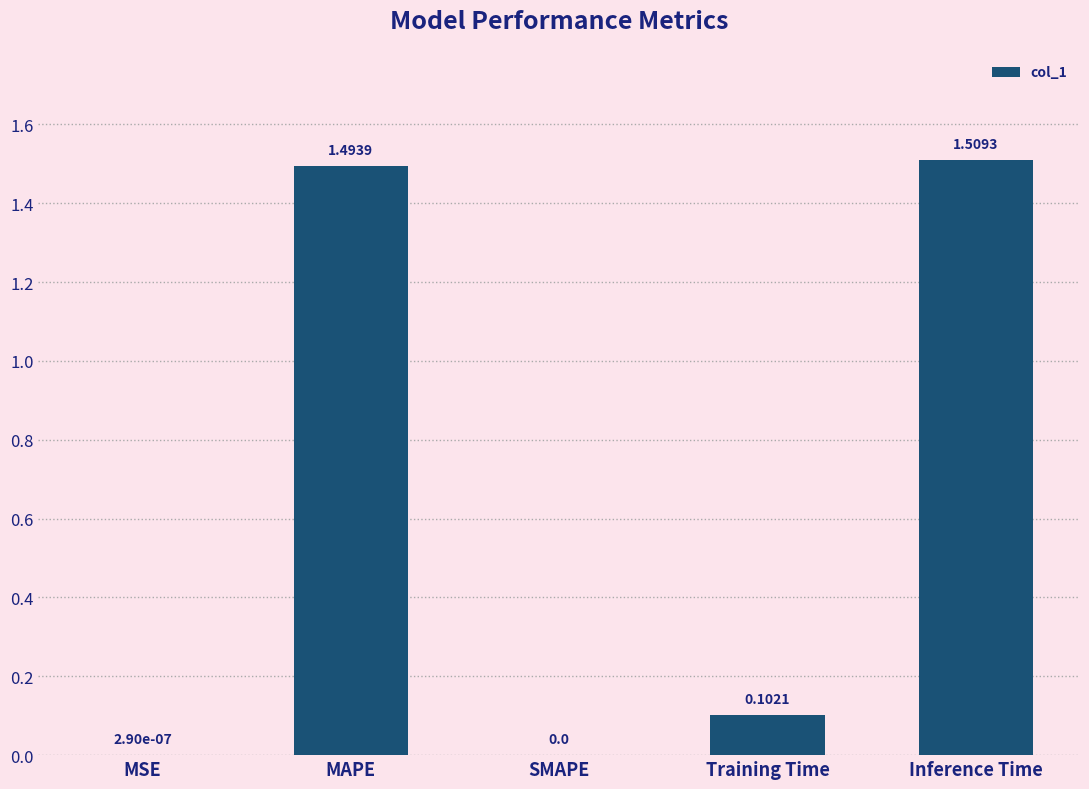

The chart shows a value of 0.0 at MSE. True or false?

True